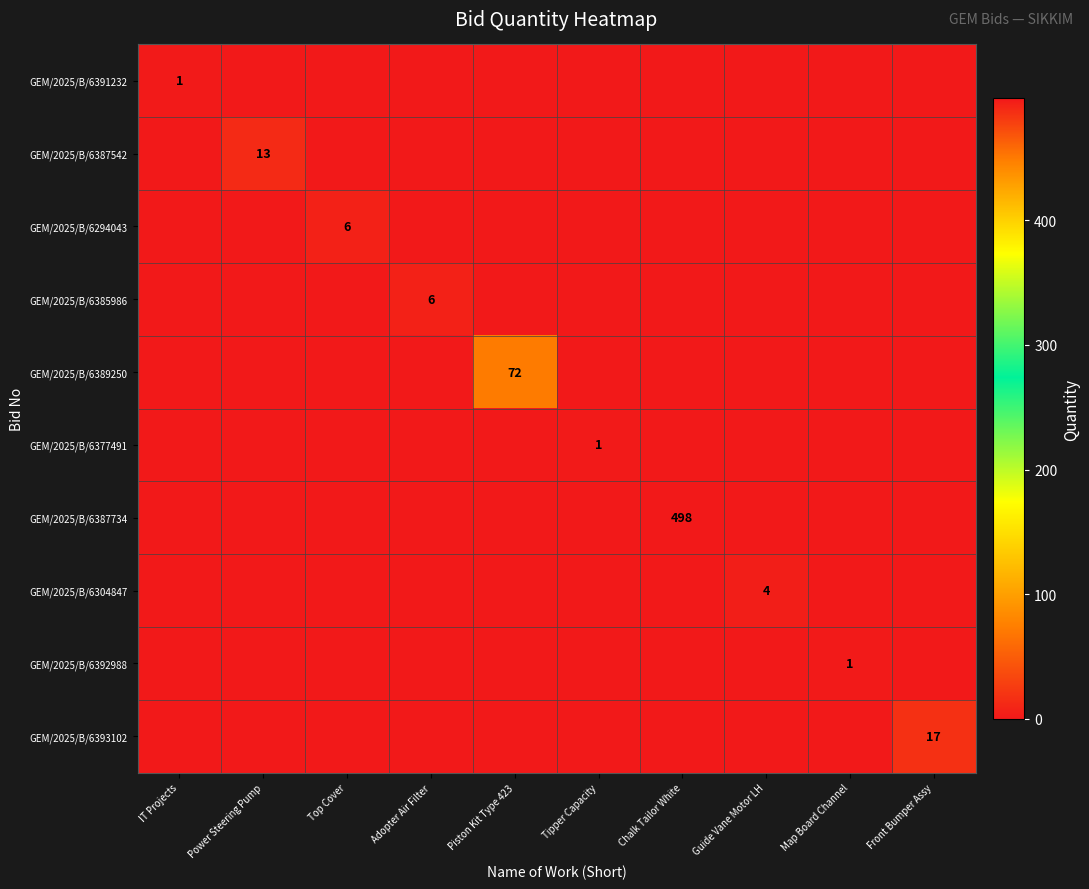

At which category does the chart reach its peak across all series?

Chalk Tailor White